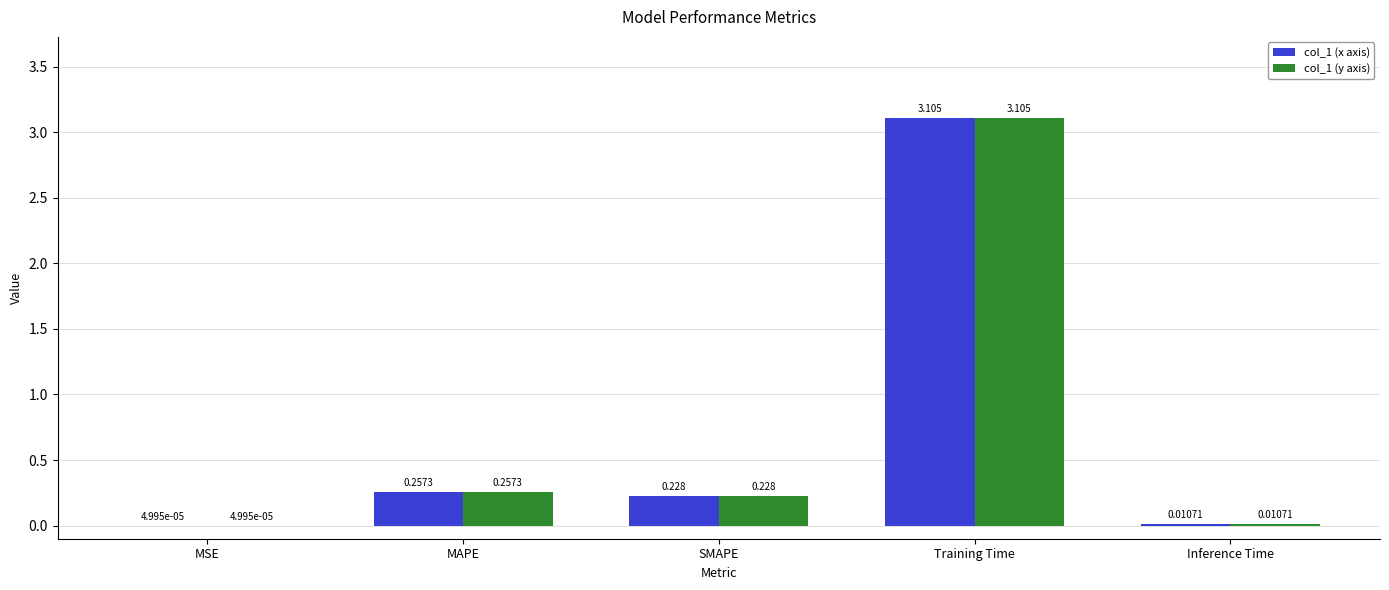

Which category has the highest value across all series?

Training Time